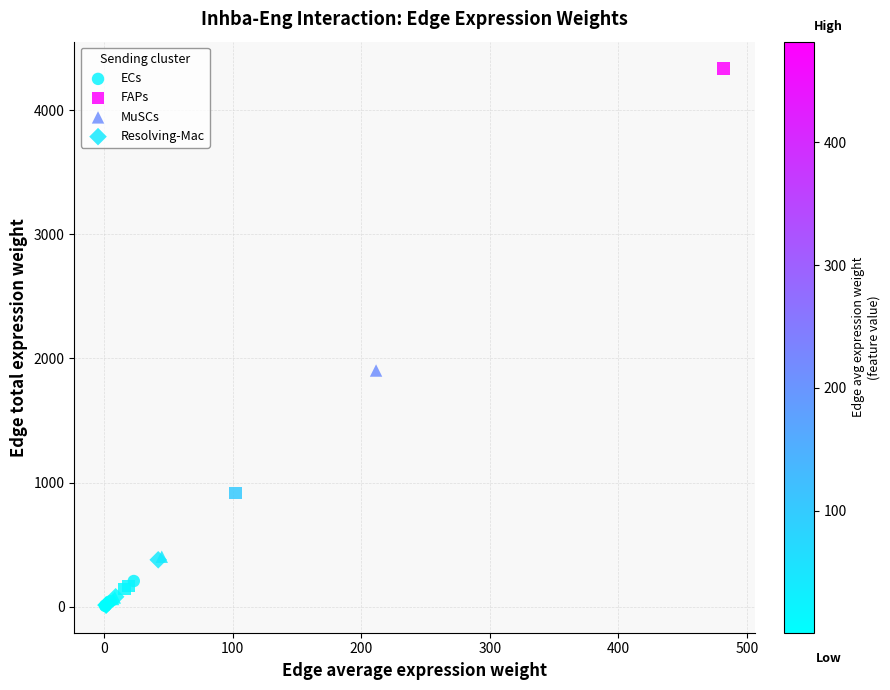

Which series contains the highest Y value?

FAPs